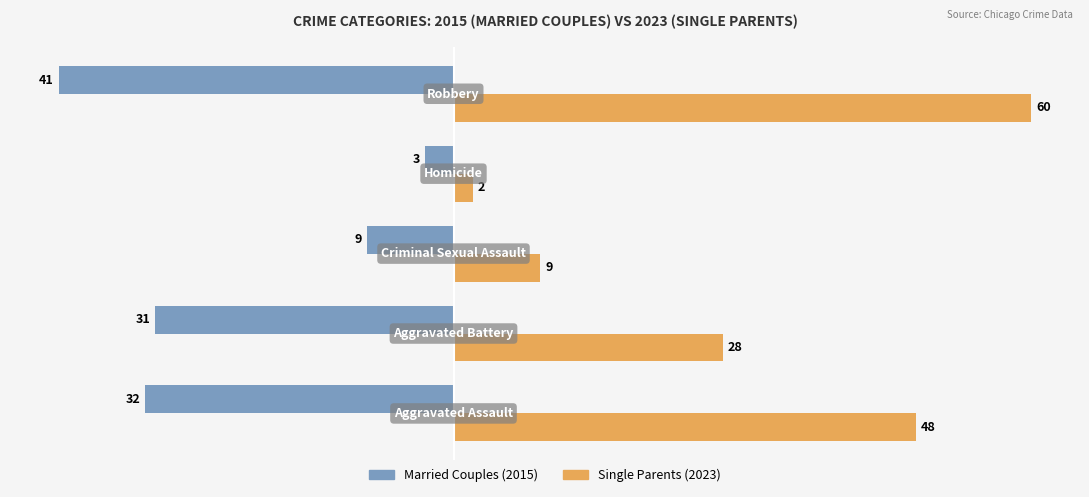

What is the minimum value shown in the chart?

-41